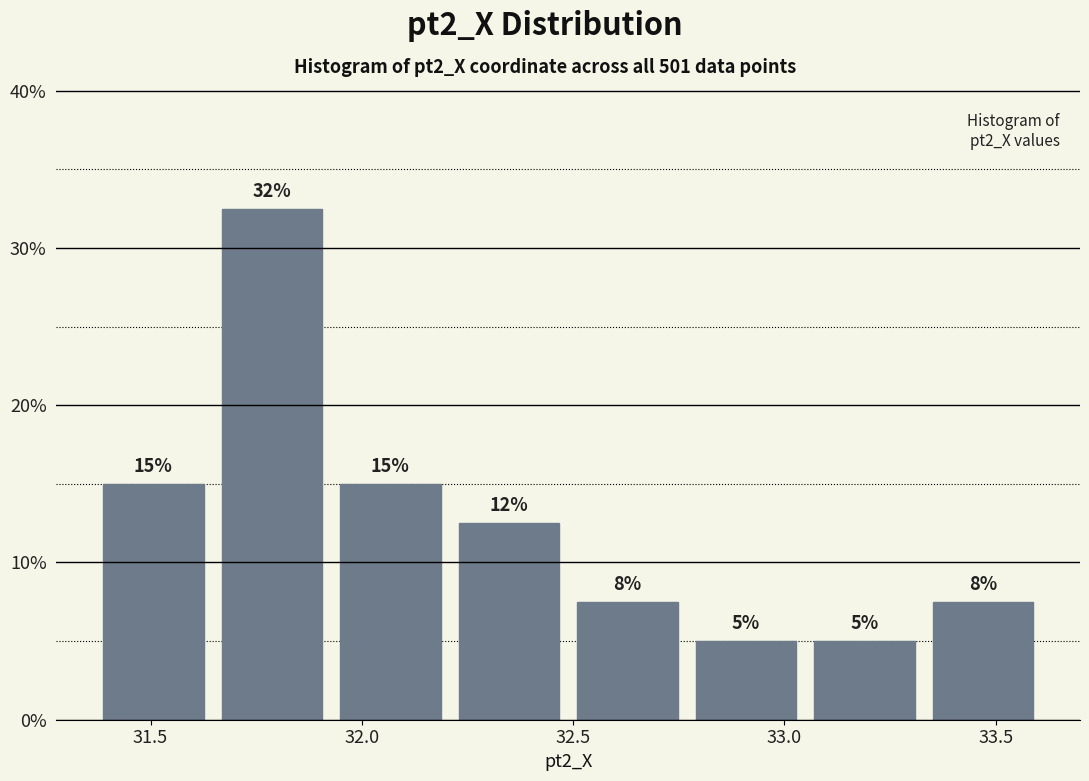

Which range on the x-axis has the tallest bar?

31.65 to 31.95